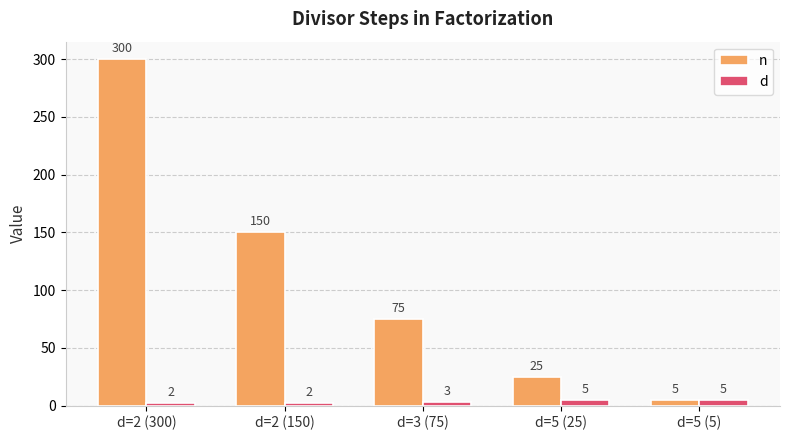

What is the label of the 4th bar from the right?

d=2 (150)